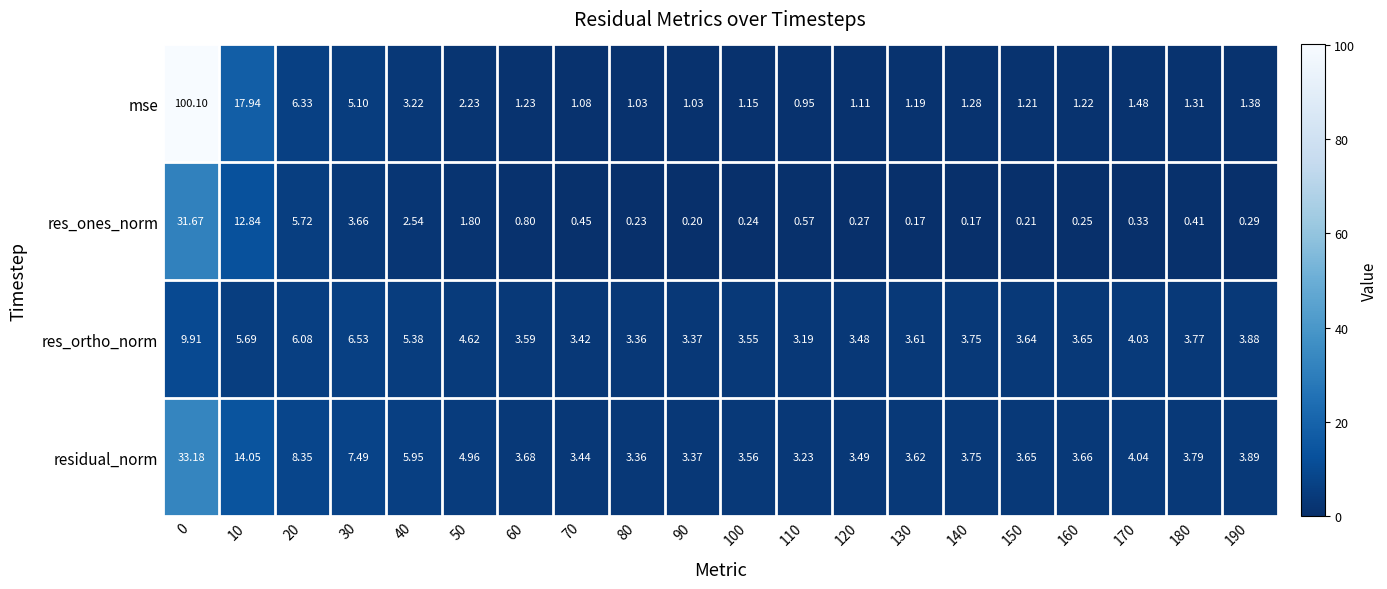

Rank the series by their maximum value, from highest to lowest.

mse, residual_norm, res_ones_norm, res_ortho_norm